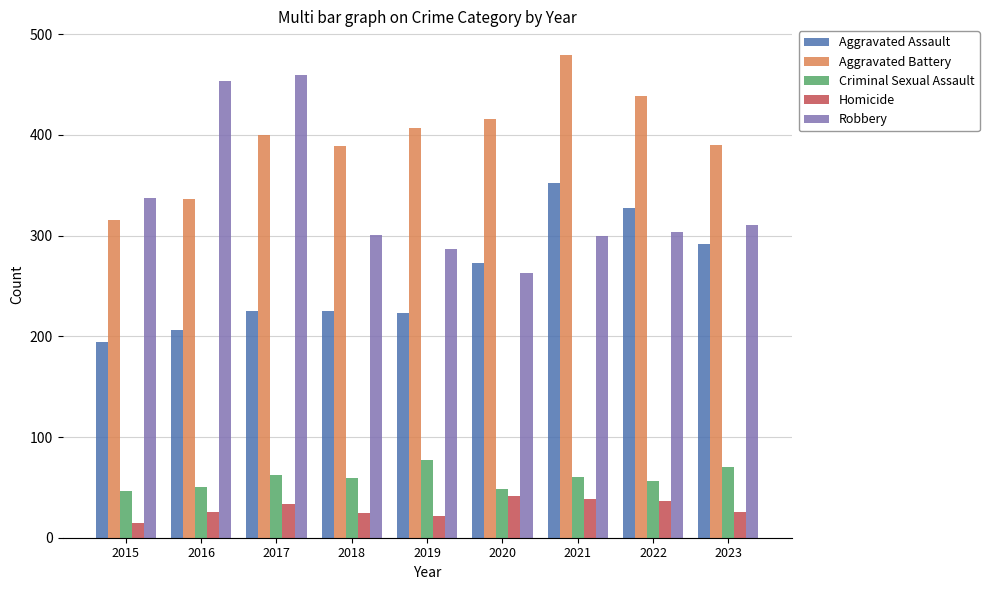

Which label corresponds to the largest value in the chart?

2021